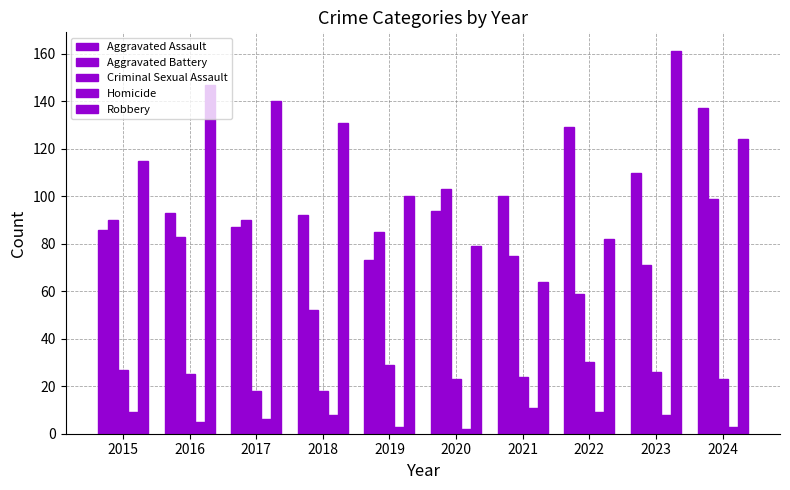

Where is Aggravated Battery nearest to the value 77?

2021